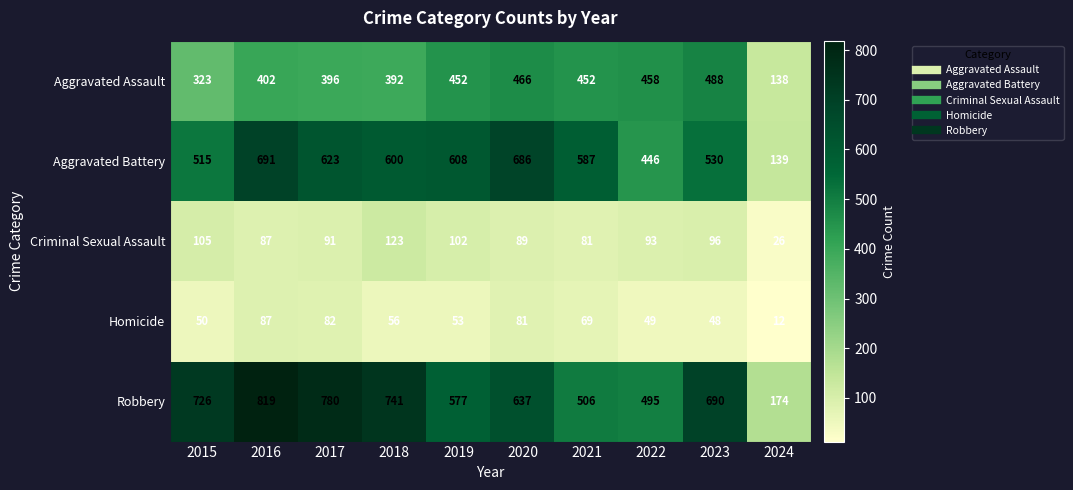

What is the difference between the Robbery values at 2019 and 2021?

71